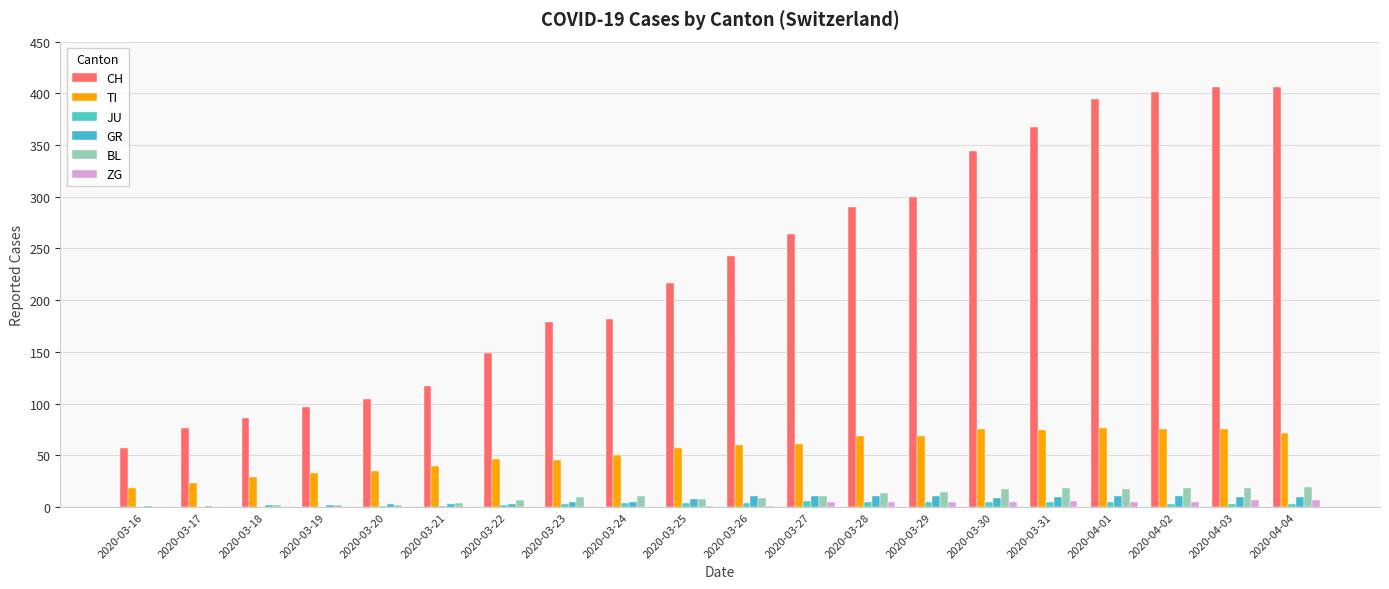

What are all the series names shown in the legend?

CH, TI, JU, GR, BL, ZG